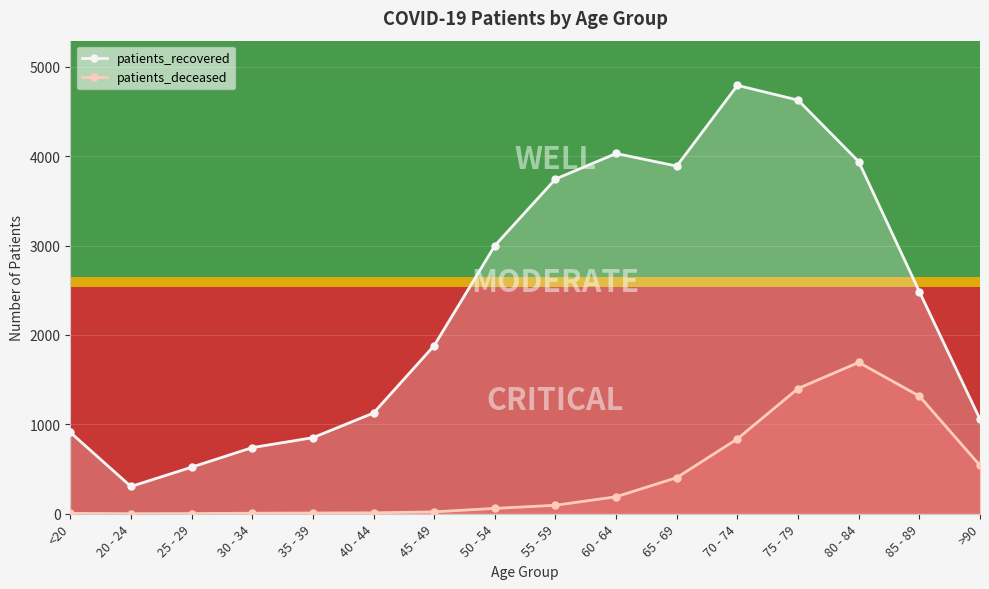

What is the label of the 4th point from the right?

75 - 79